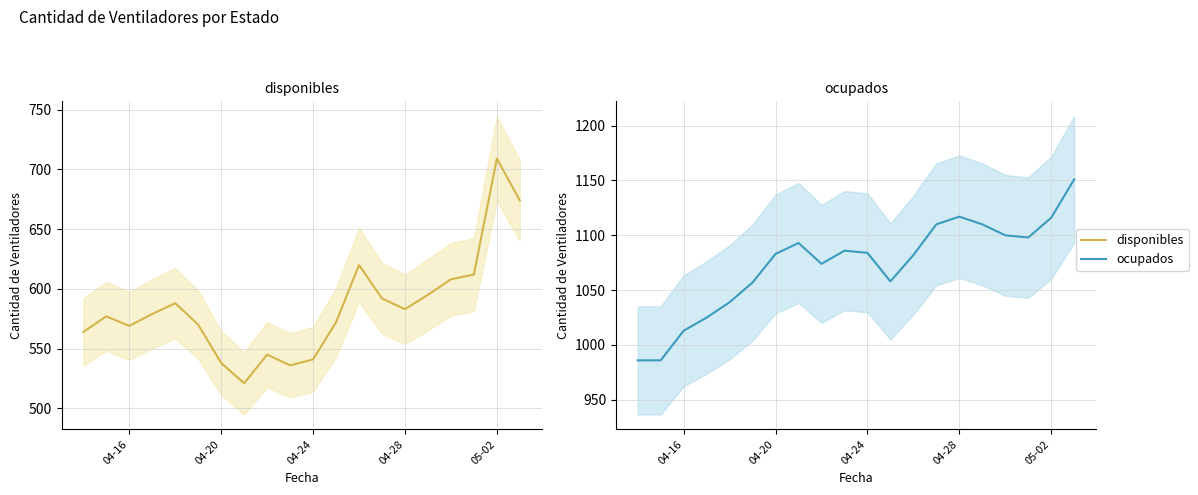

Is this an area chart (filled region under the line)?

No